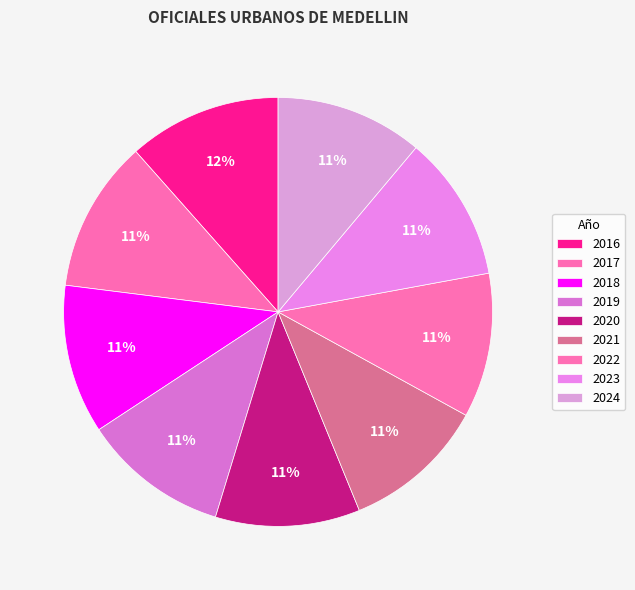

How many slices are in this pie chart?

9